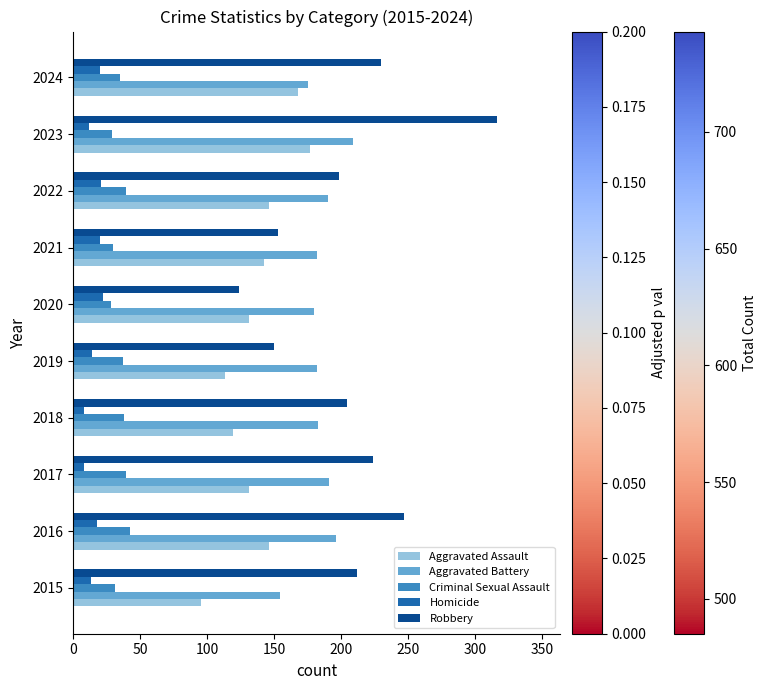

Is the value of Homicide at 2019 greater than the value of Criminal Sexual Assault at 2015?

No